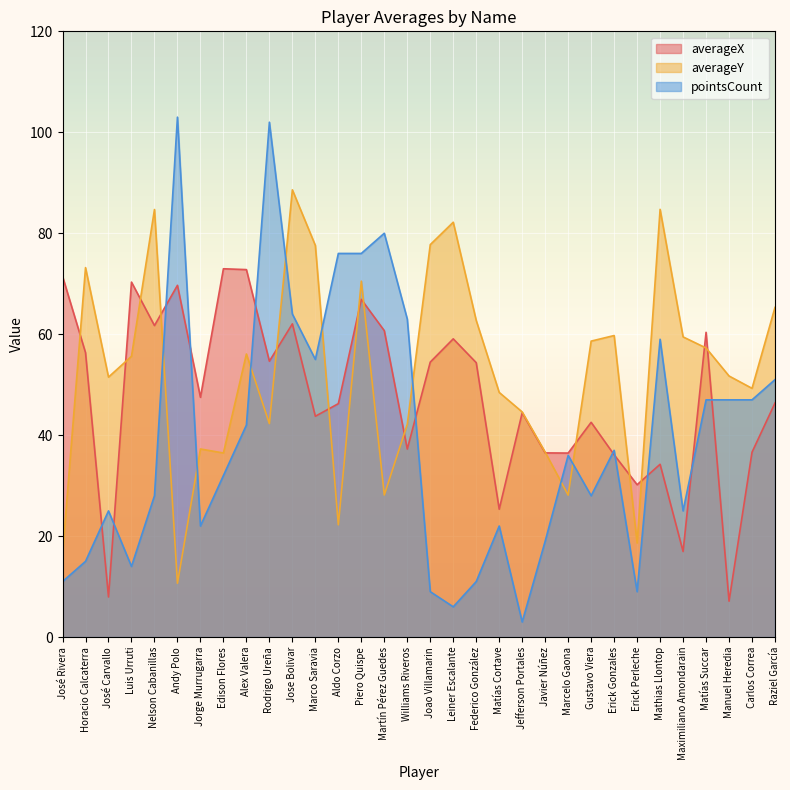

What is the difference between the averageY values at Erick Perleche and Jefferson Portales?

26.0